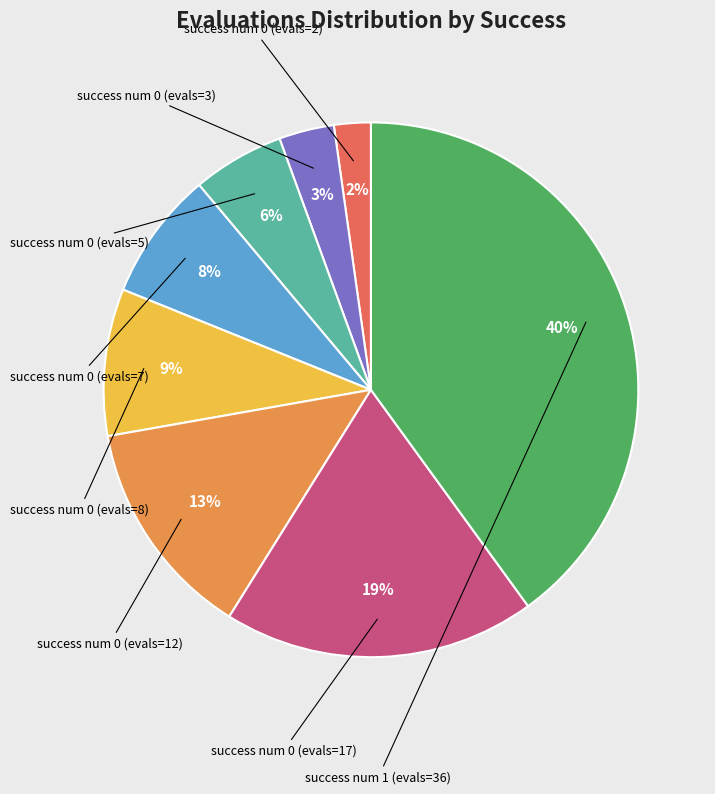

Does any single category account for the majority?

No